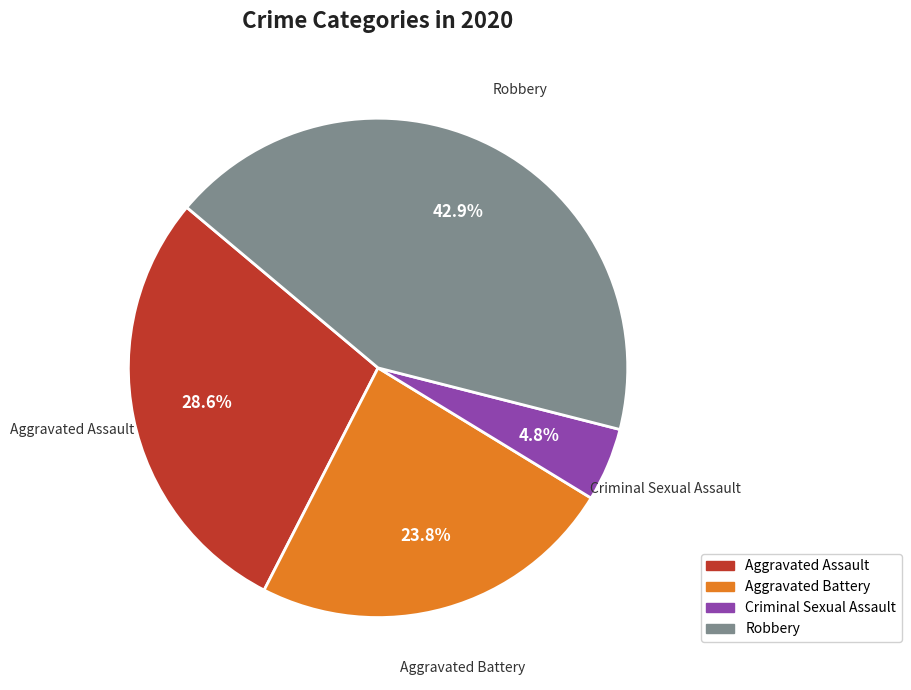

What is the largest slice in the pie chart?

Robbery